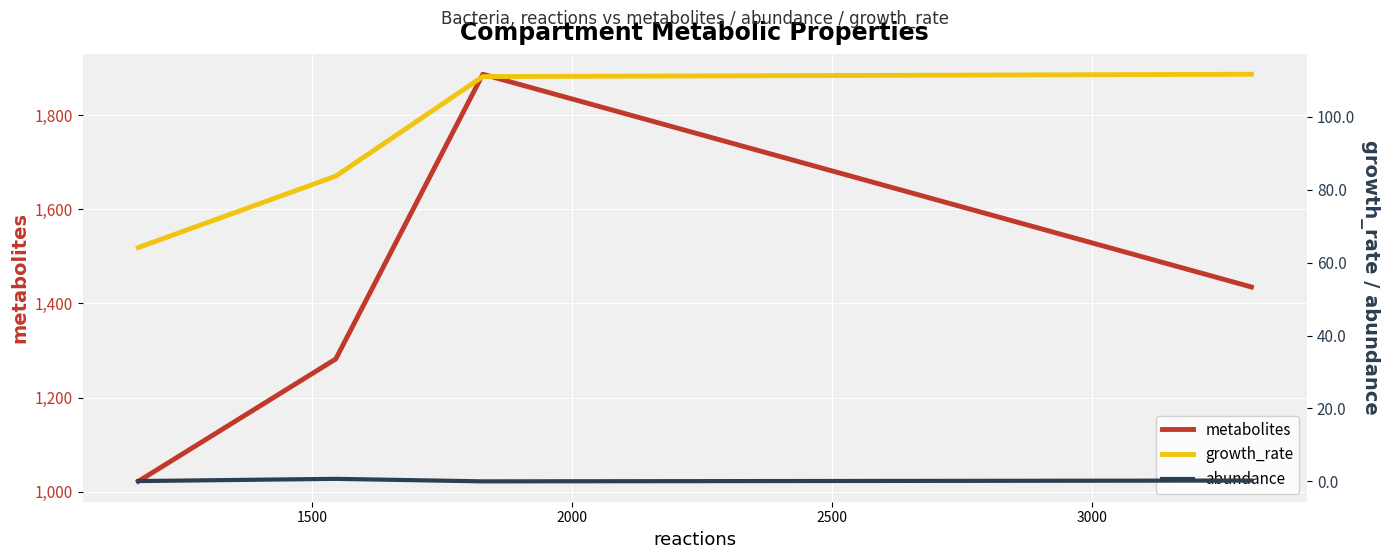

True or false: abundance and metabolites intersect in this chart.

False